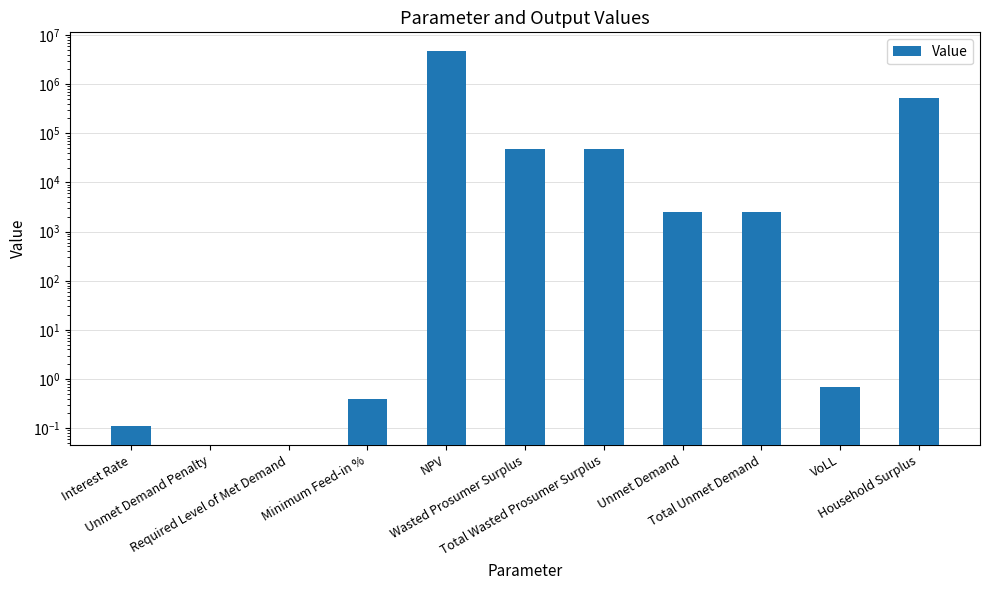

Read the value at NPV.

4700906.1